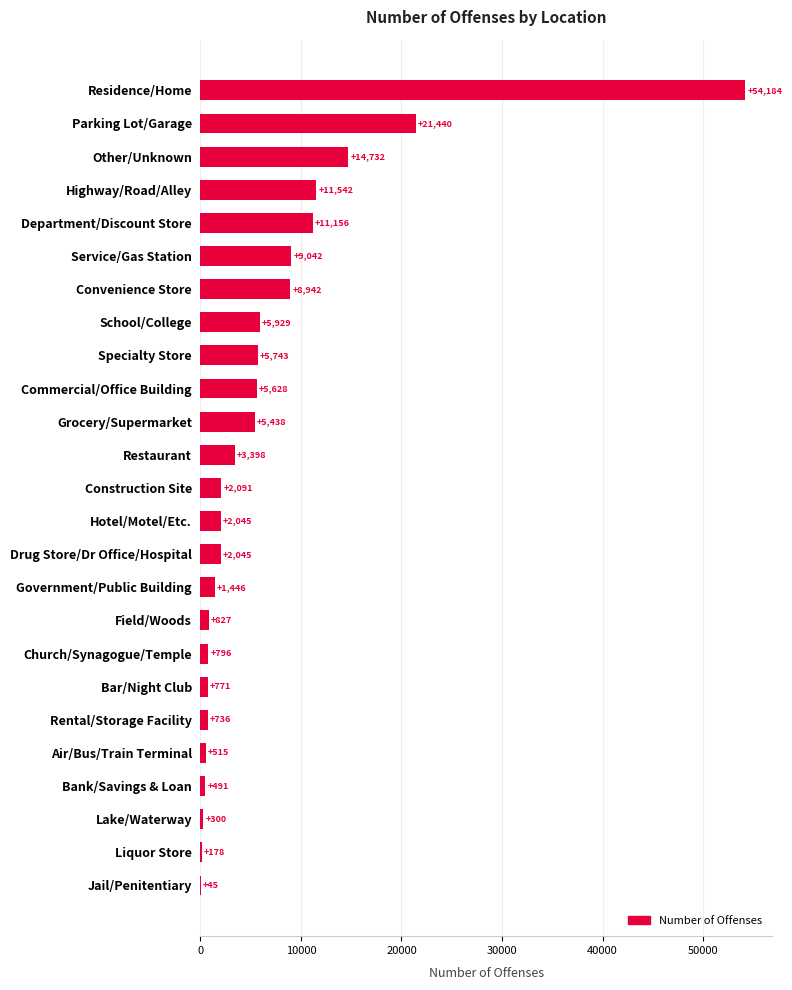

Is it true that the value at Church/Synagogue/Temple is 796?

True